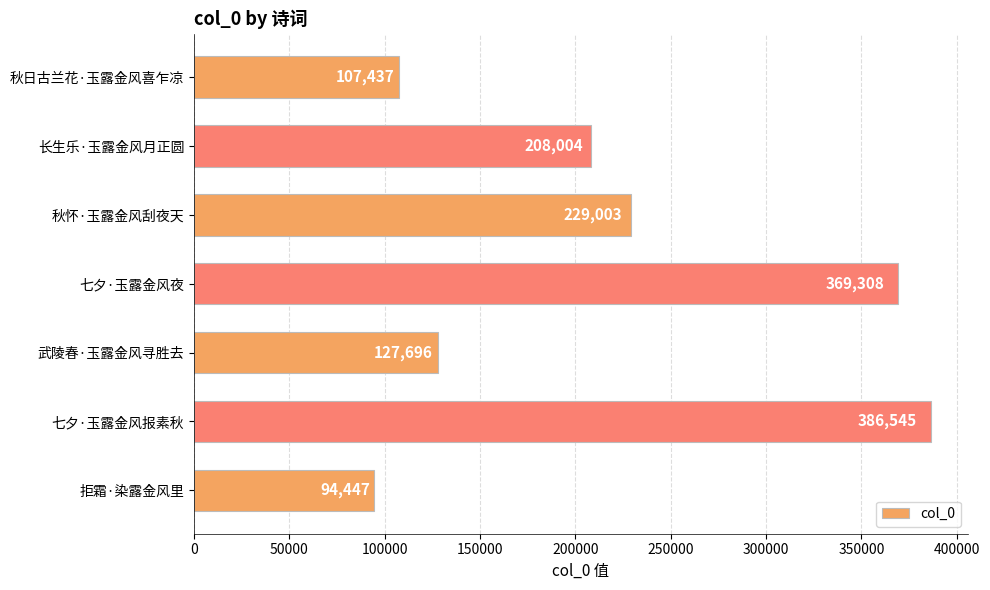

Is it true that the value at 秋日古兰花·玉露金风喜乍凉 is 107437?

True